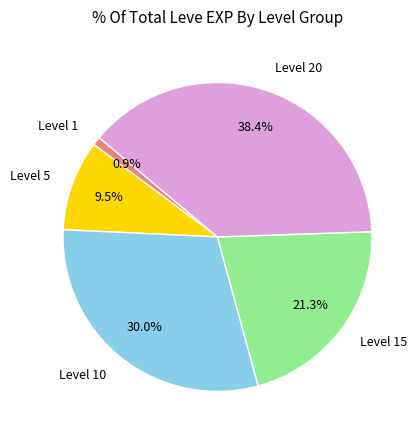

To the nearest percent, what is the difference between the largest and smallest slice percentages?

37%